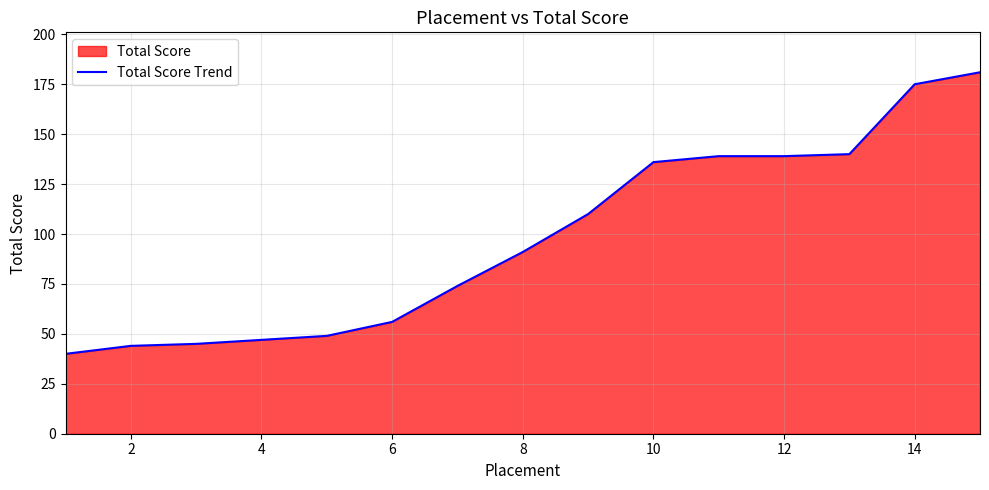

Approximately how many times larger is the value at 6 compared to 8?

0.6